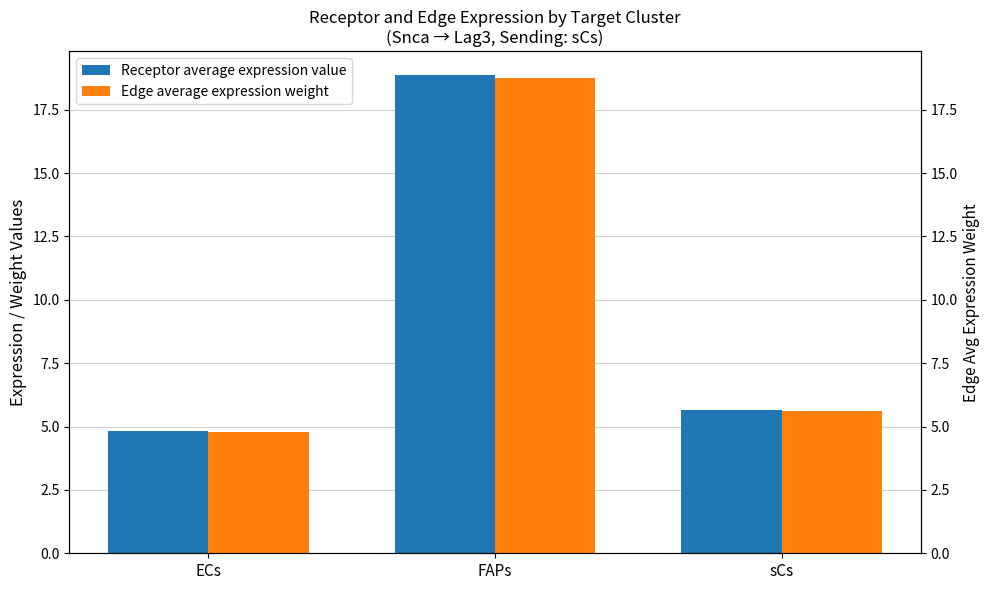

Reading left to right, list all the values displayed in this chart.

Receptor average expression value: 4.8	18.9	5.6
Edge average expression weight: 4.8	18.7	5.6